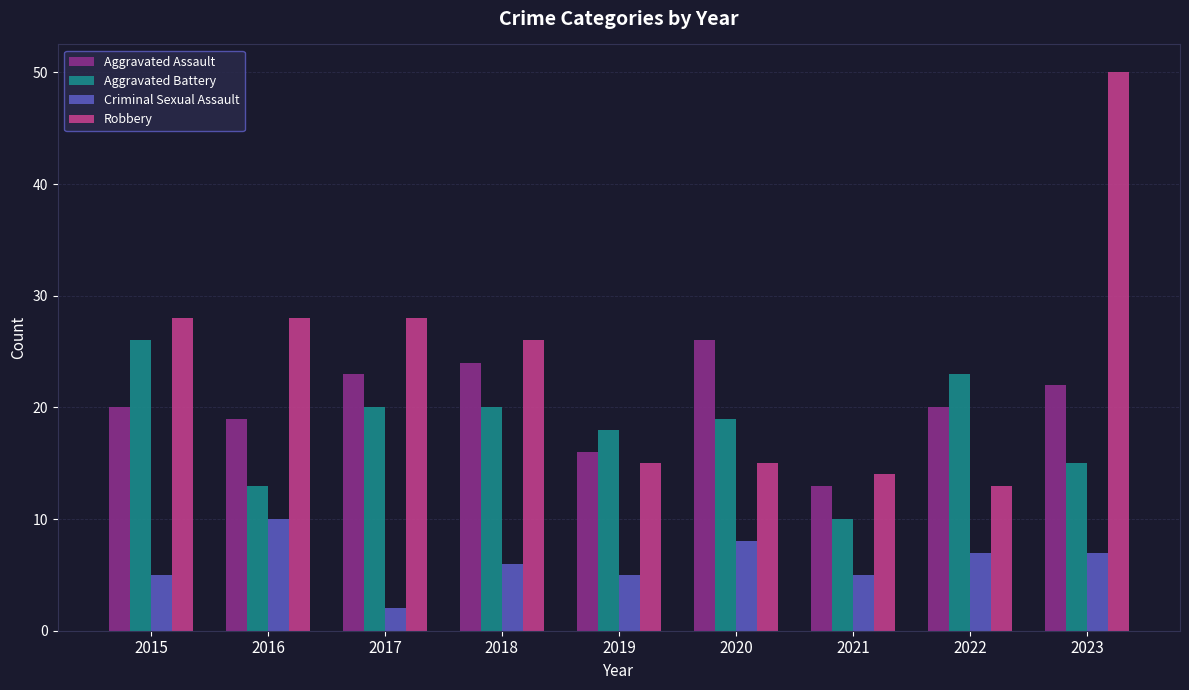

Are the bars grouped side by side (vs. stacked)?

Yes